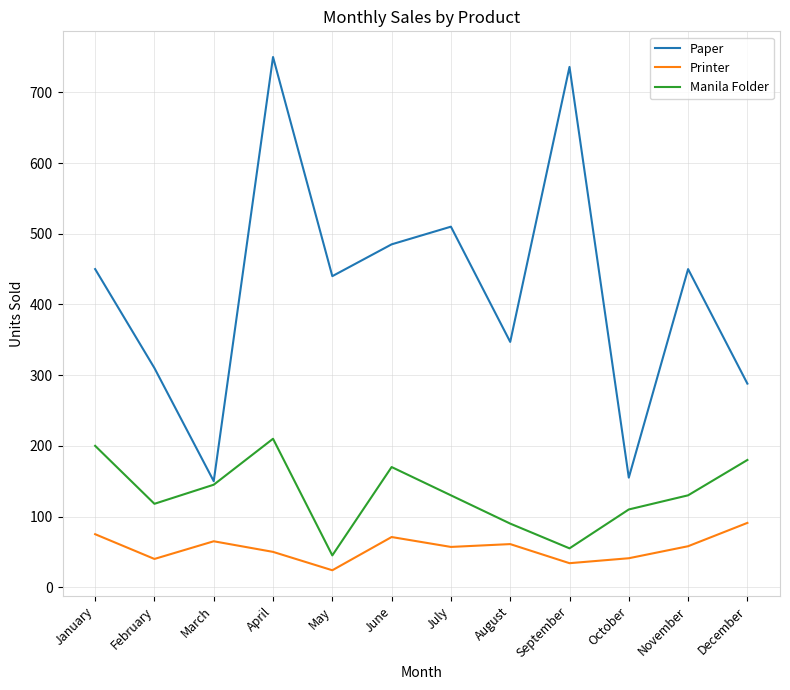

How many lines are shown in the chart?

3